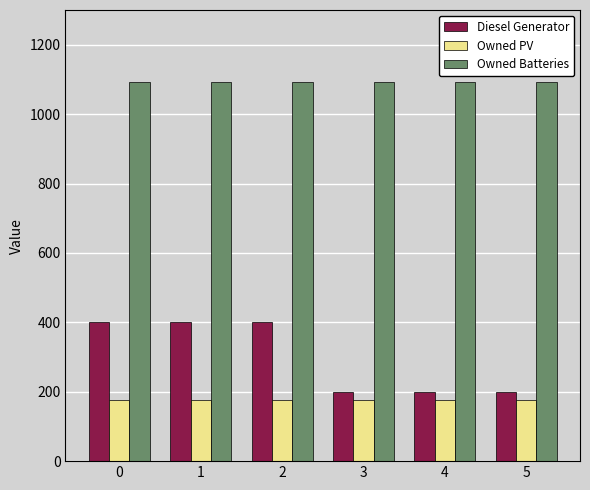

At how many categories does at least one series exceed 584?

6